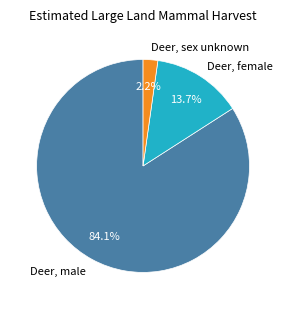

To the nearest percent, what is the difference between the Deer, sex unknown and Deer, female slice percentages?

11%